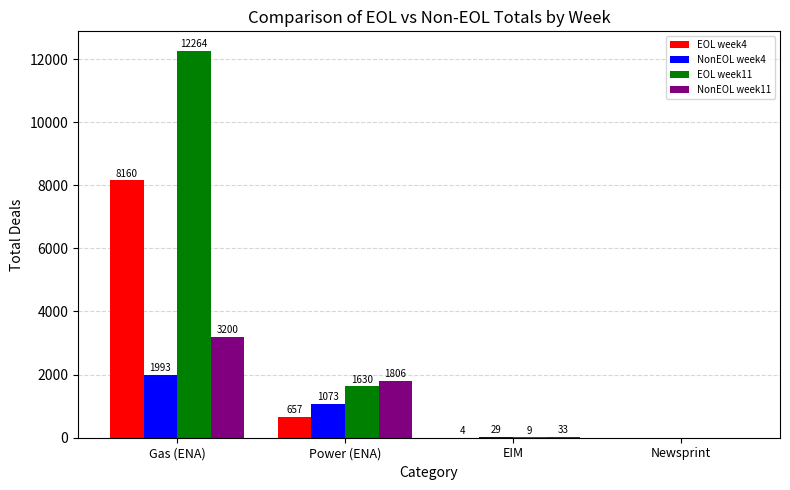

The NonEOL week4 series shows 1993 at Gas (ENA). True or false?

True